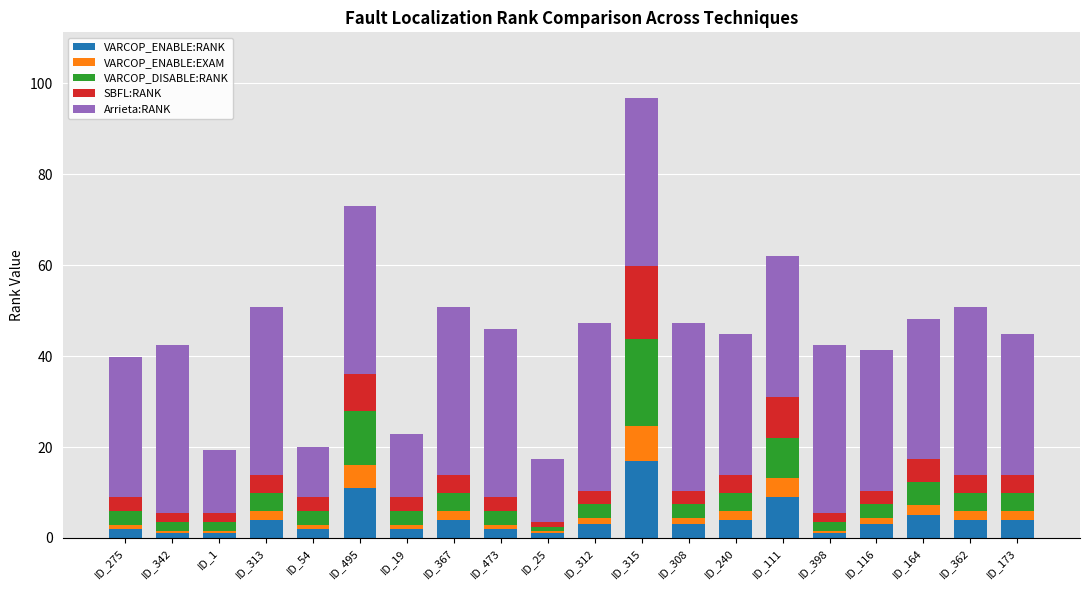

Are the bars grouped side by side (vs. stacked)?

No